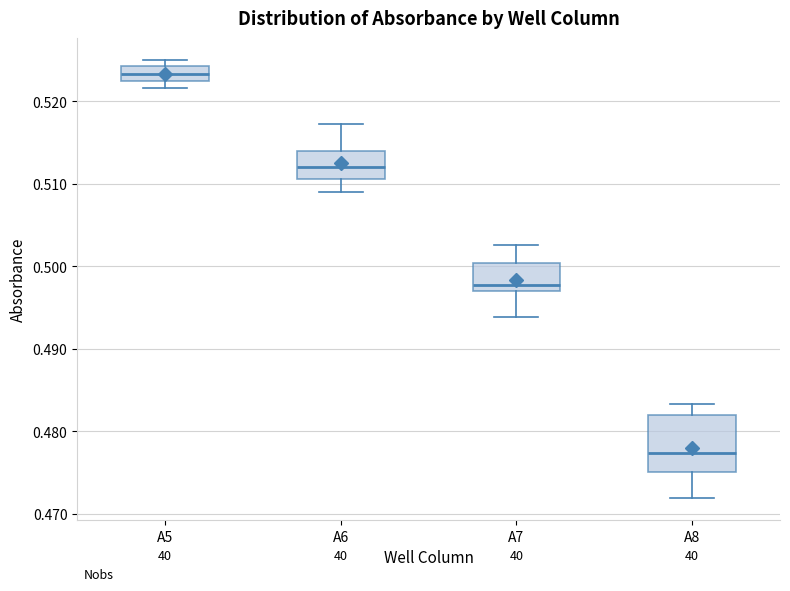

Where does the lower whisker of the box for A7 end on the y-axis? The values are not printed on the chart, so give them approximately, as read against the axis.

0.494